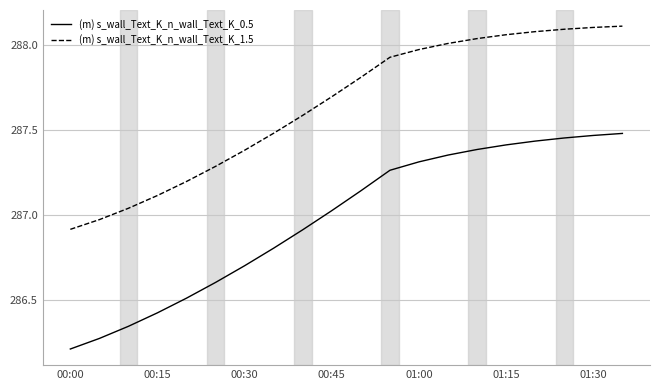

Which series has the largest range (max minus min)?

(m) s_wall_Text_K_n_wall_Text_K_0.5